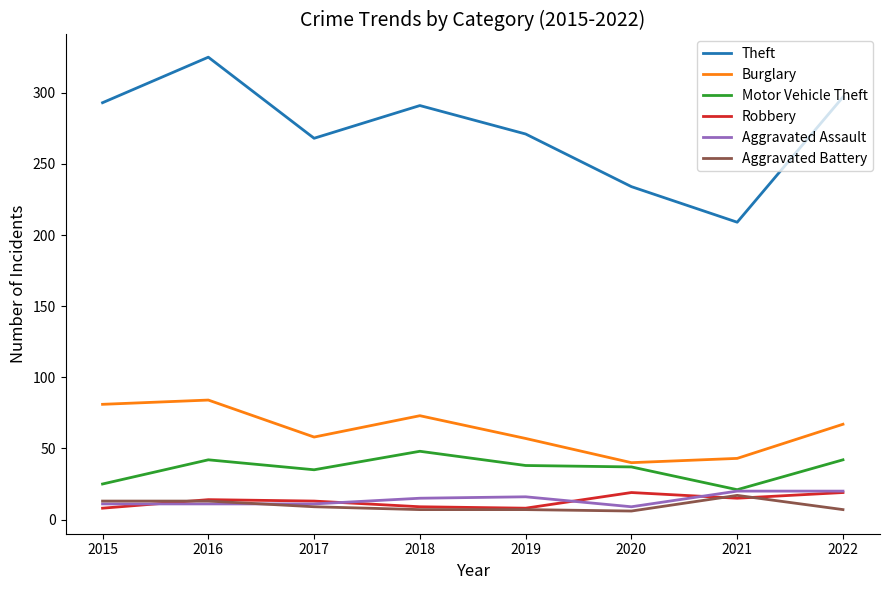

Is the value of Motor Vehicle Theft at 2020 greater than the value of Robbery at 2020?

Yes